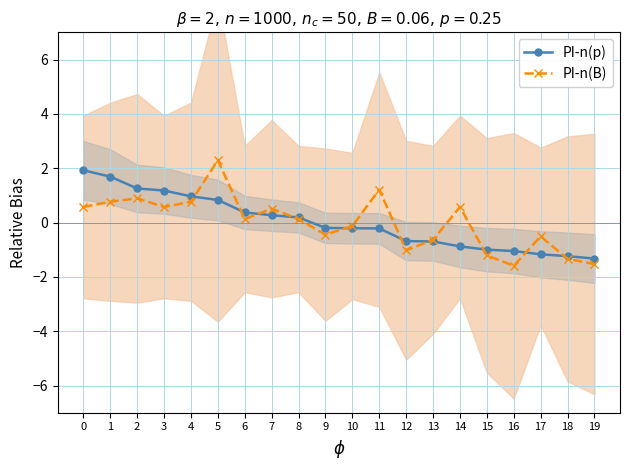

Count the number of data series in this chart.

2